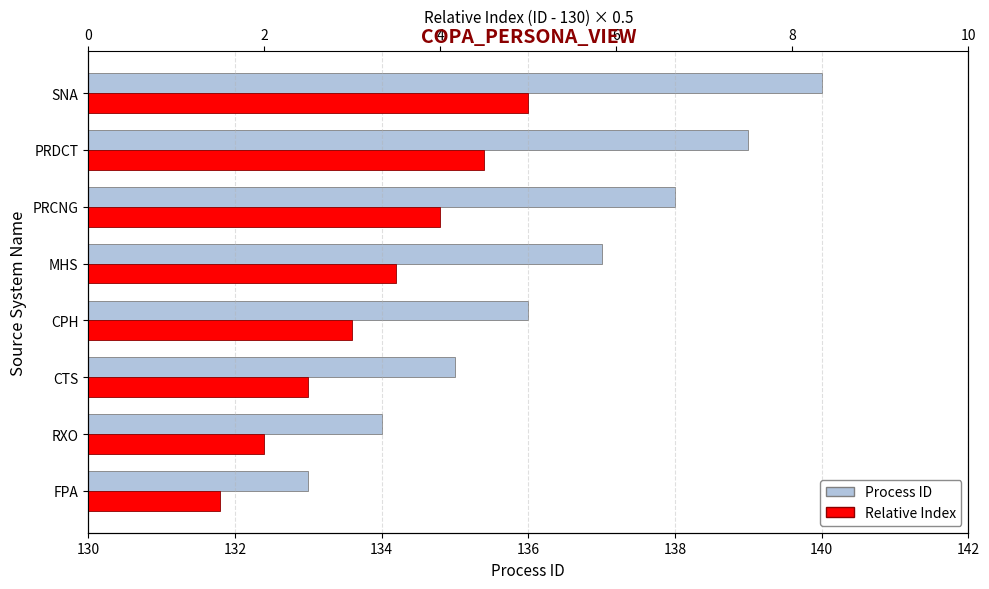

How many bars are there in each group?

2